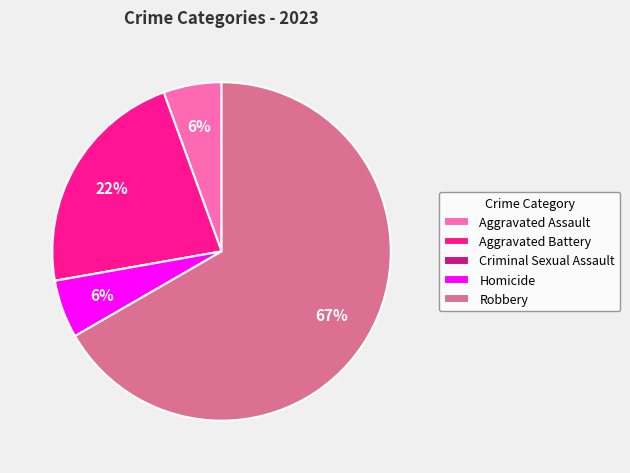

Is it true that Homicide is 6% of the pie?

True